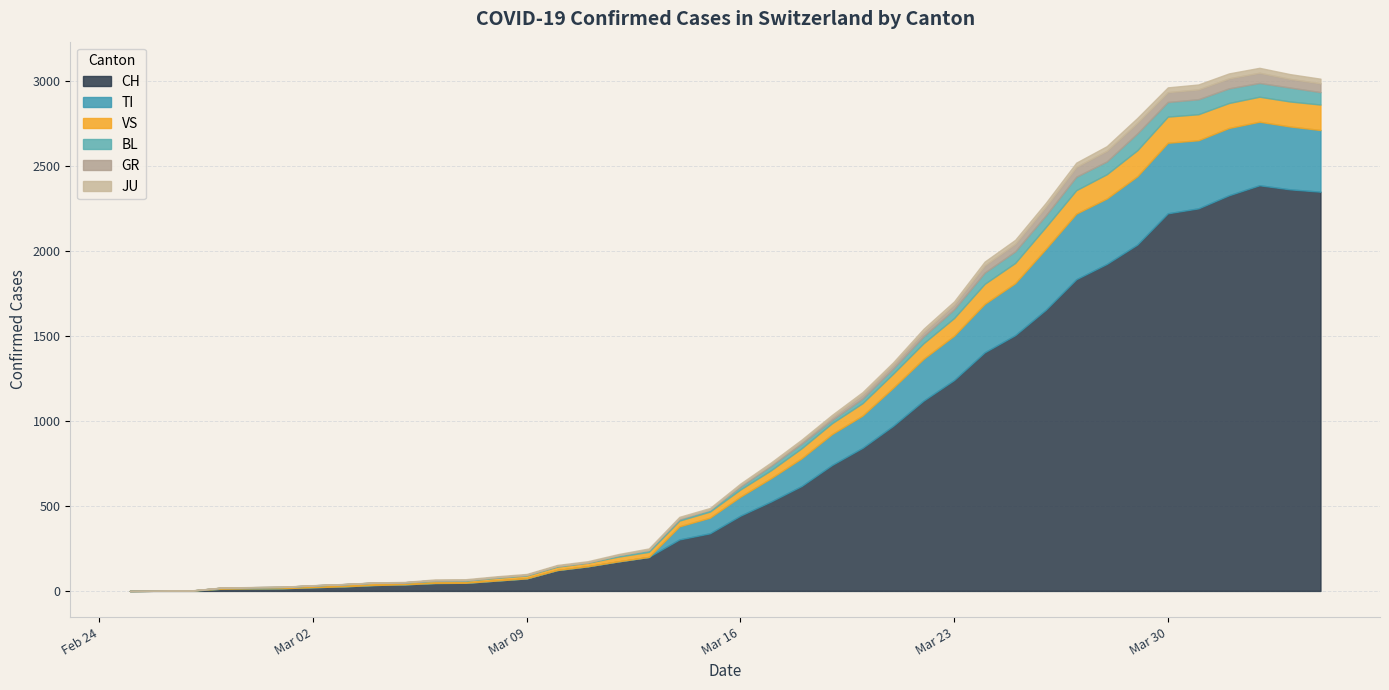

Which series has the largest range (max minus min)?

CH